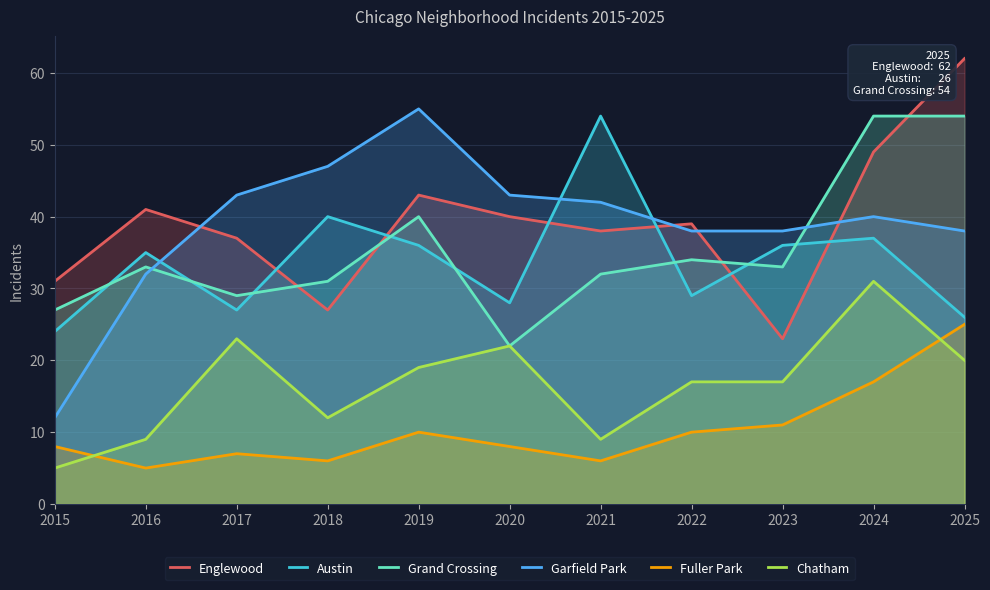

Does the chart have visible grid lines?

Yes